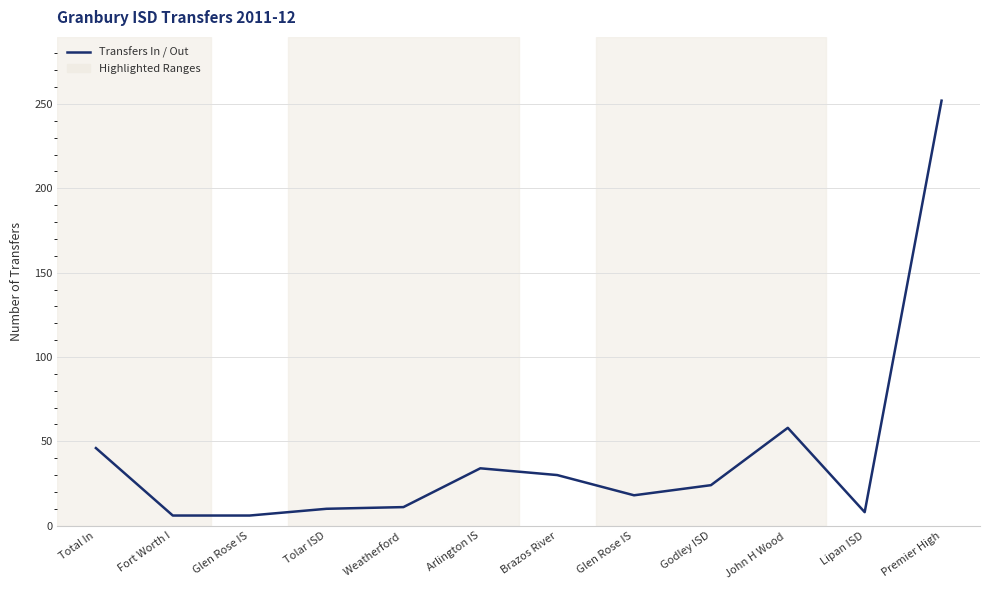

Does the chart have visible grid lines?

Yes